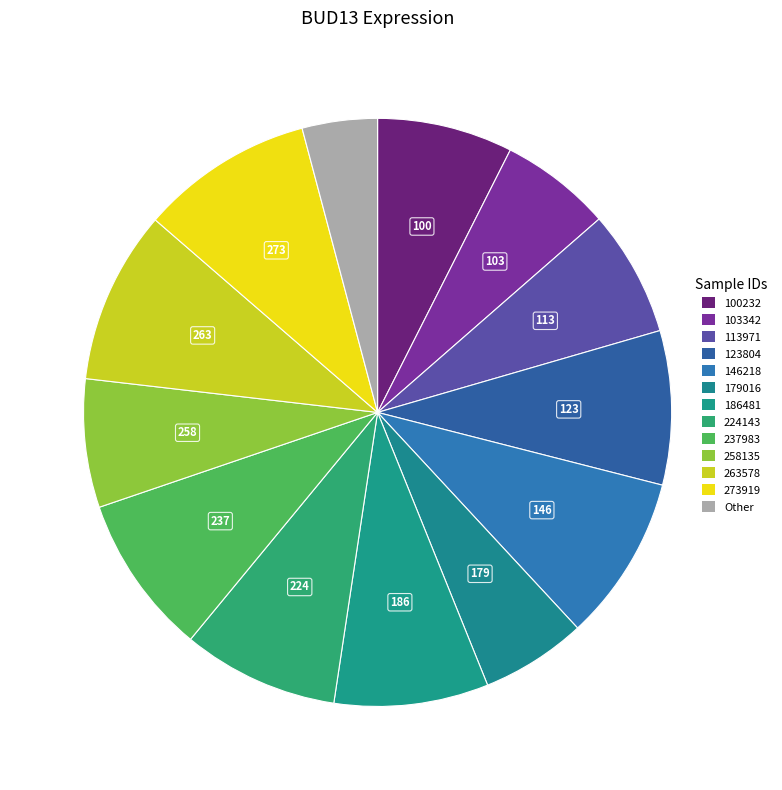

How many slices are in this pie chart?

13